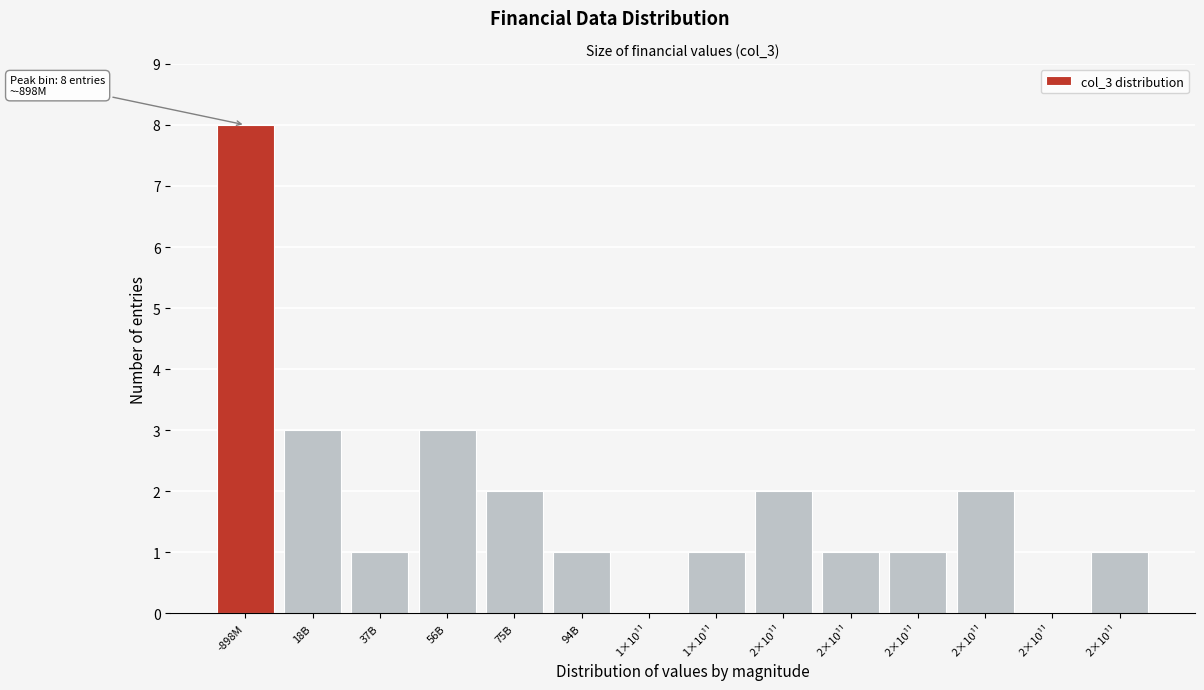

How many categories are shown in the chart?

14